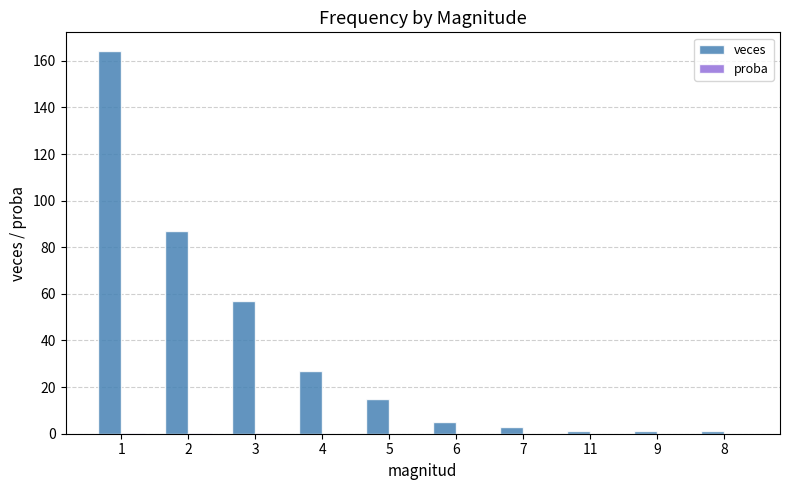

Which series has the widest spread of values?

veces